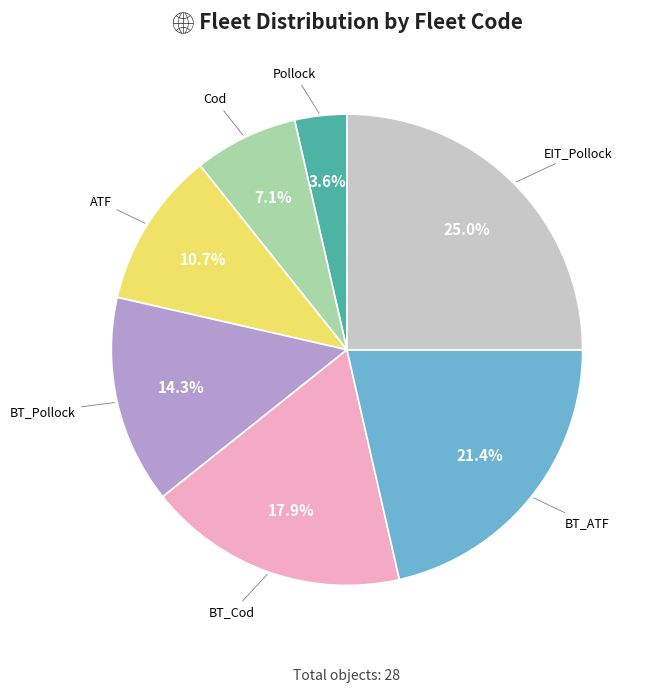

Which has a higher value, ATF or BT_ATF?

BT_ATF